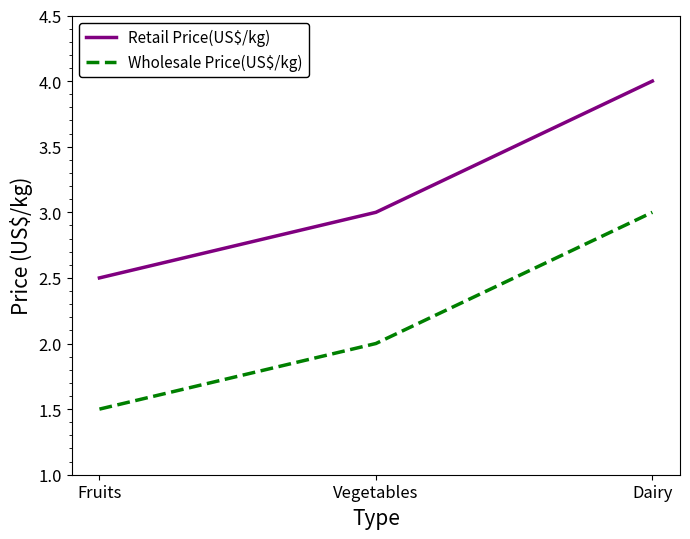

What is the difference between the maximum and minimum values in the Retail Price(US$/kg) series?

1.5